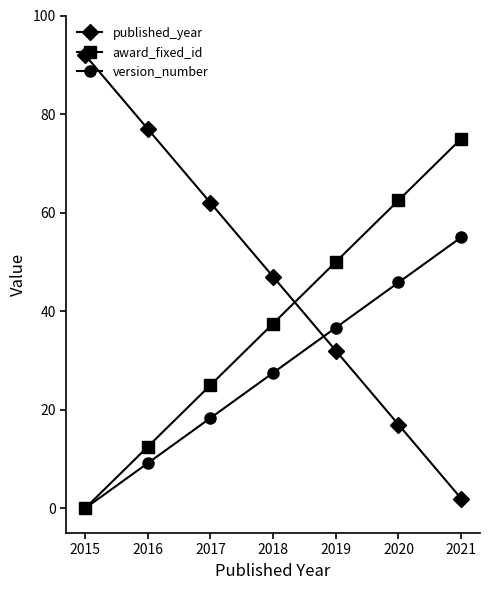

What is the value of the version_number point at the 6th from the left?

45.8